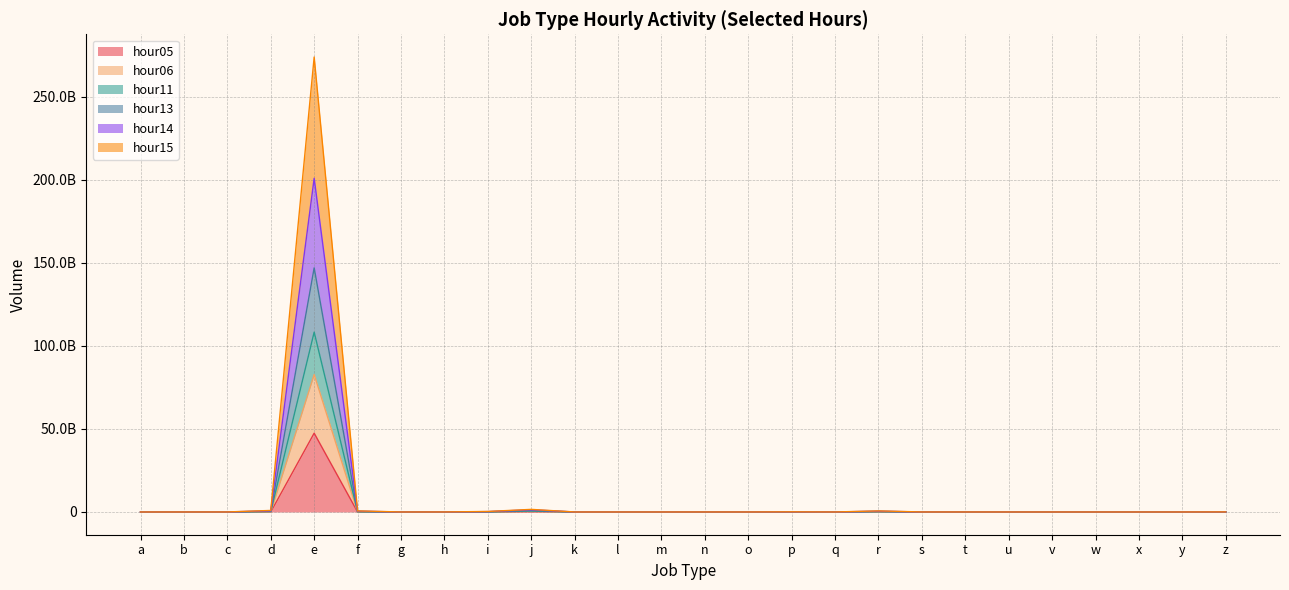

The value of hour14 at p is 32847754. True or false?

True